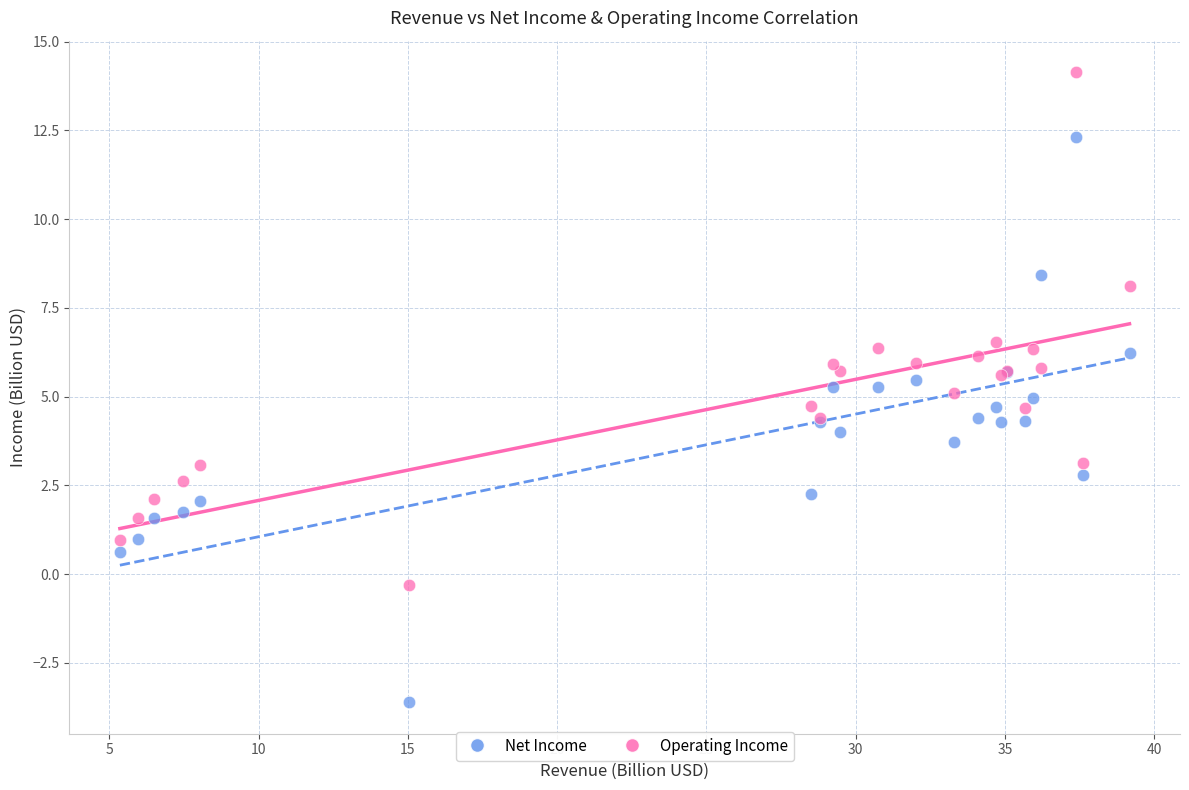

Which series has the widest spread of Y values?

Net Income